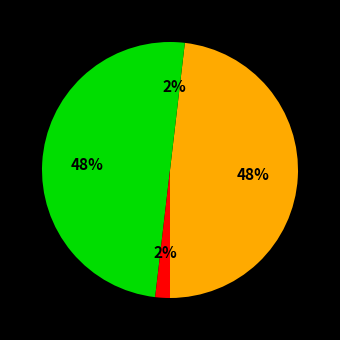

To the nearest percent, what is the average slice percentage?

25%